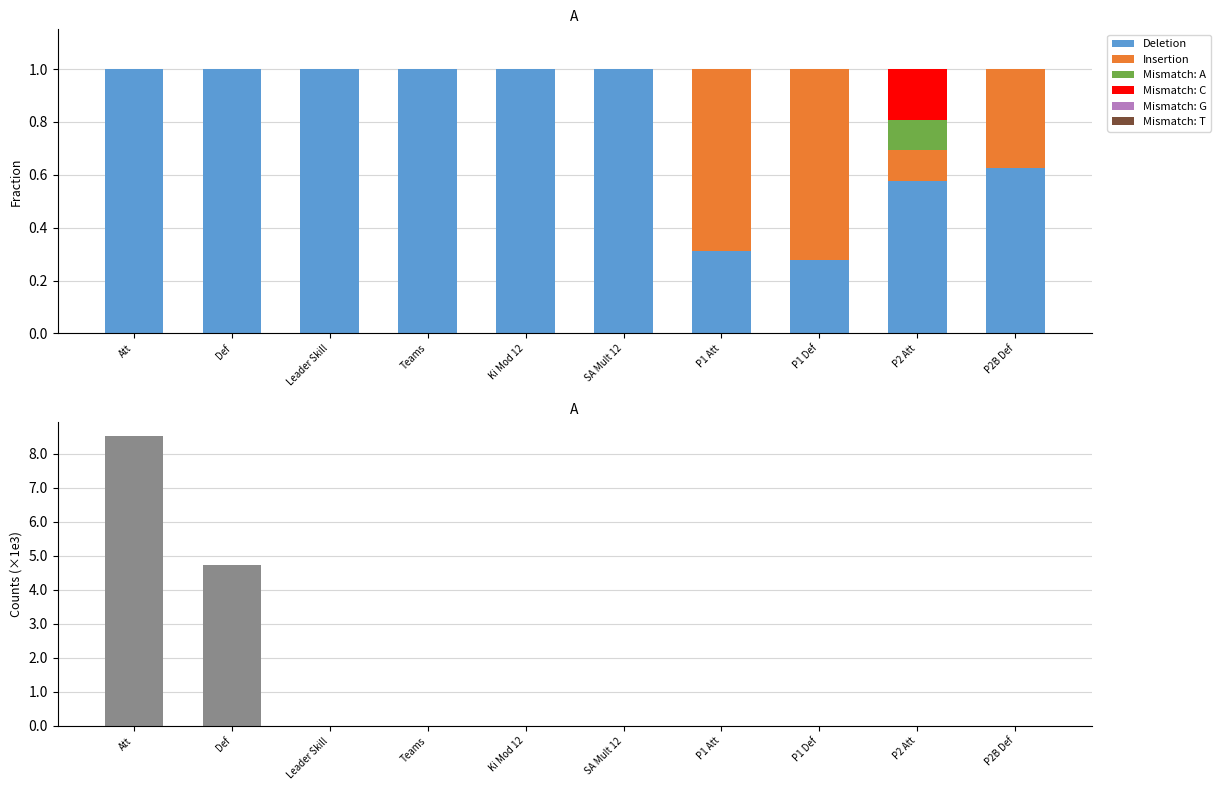

What is the maximum value for Deletion?

1.0